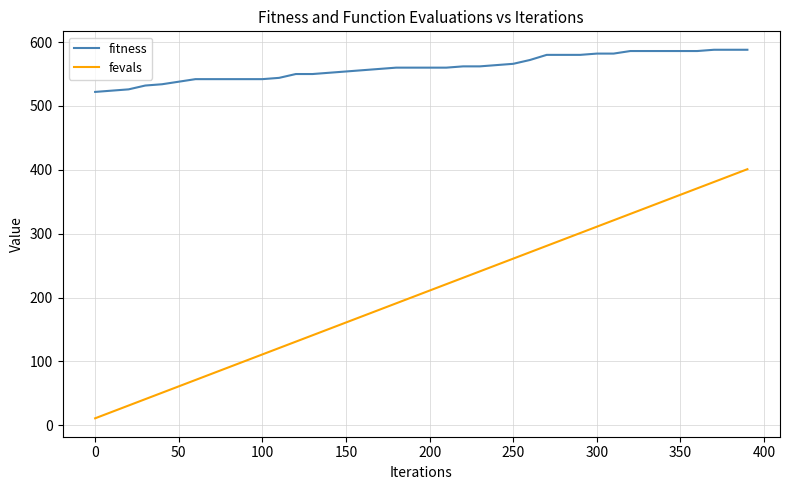

Which series has the largest range (max minus min)?

fevals